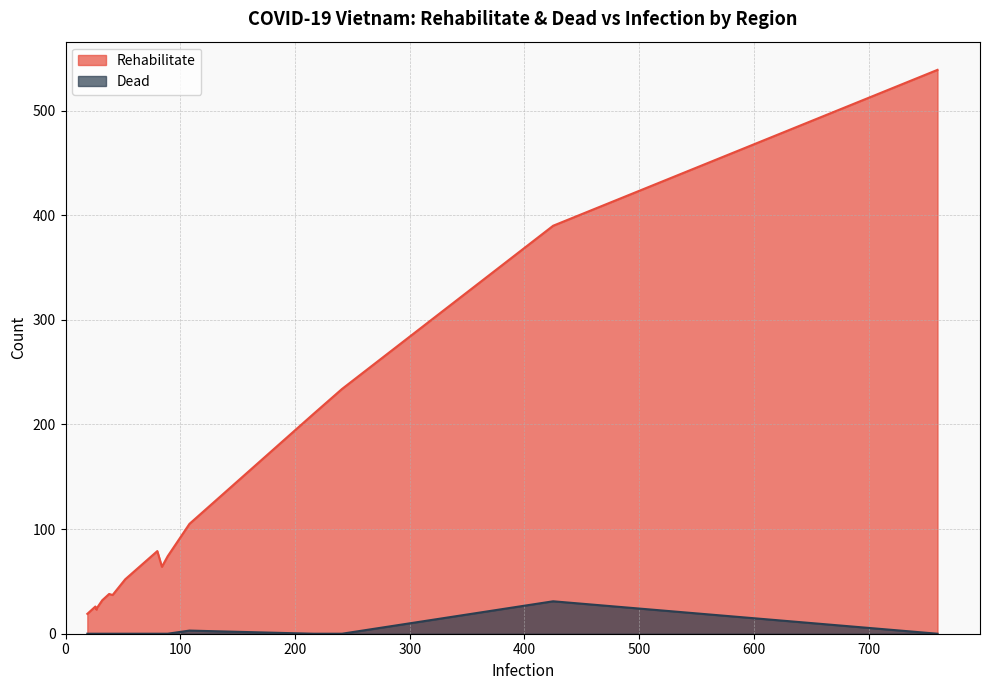

How many lines are shown in the chart?

2